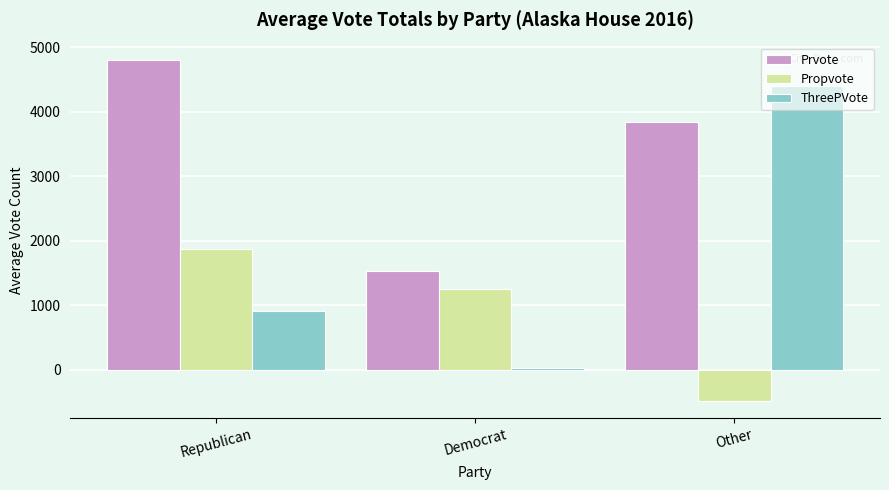

At which label does ThreePVote reach its peak?

Other